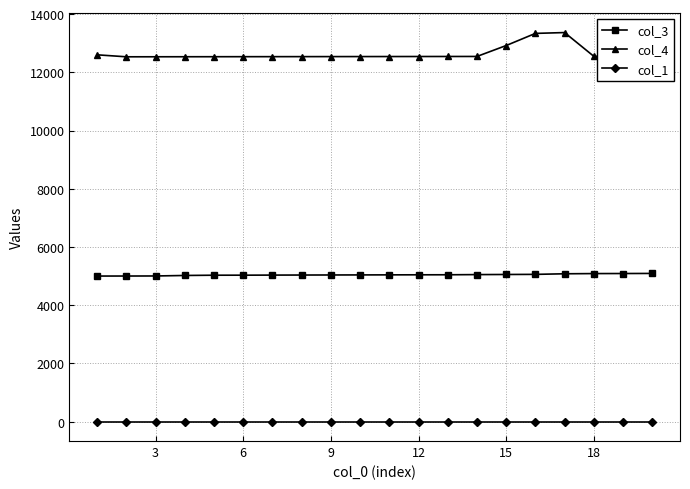

What are all the series names shown in the legend?

col_3, col_4, col_1